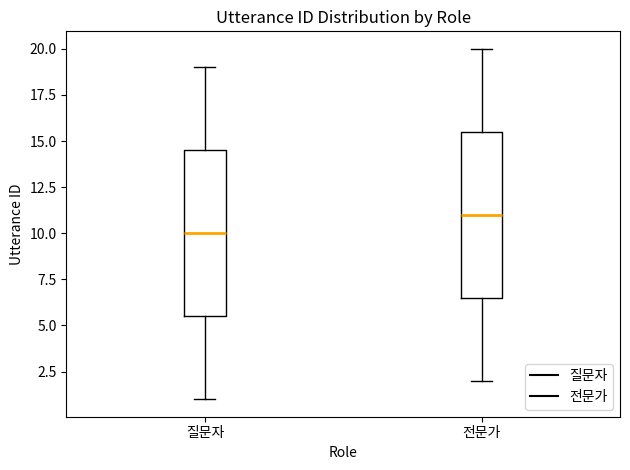

Reading left to right, transcribe this box plot: for each box, give where its median line is, the range the box spans, and where its two whiskers end, as read against the y-axis. The values are not printed on the chart, so give them approximately, as read against the axis.

질문자: median 10.0, box 5.5 to 14.5, whiskers 1.0 to 19.0
전문가: median 11.0, box 6.5 to 15.5, whiskers 2.0 to 20.0